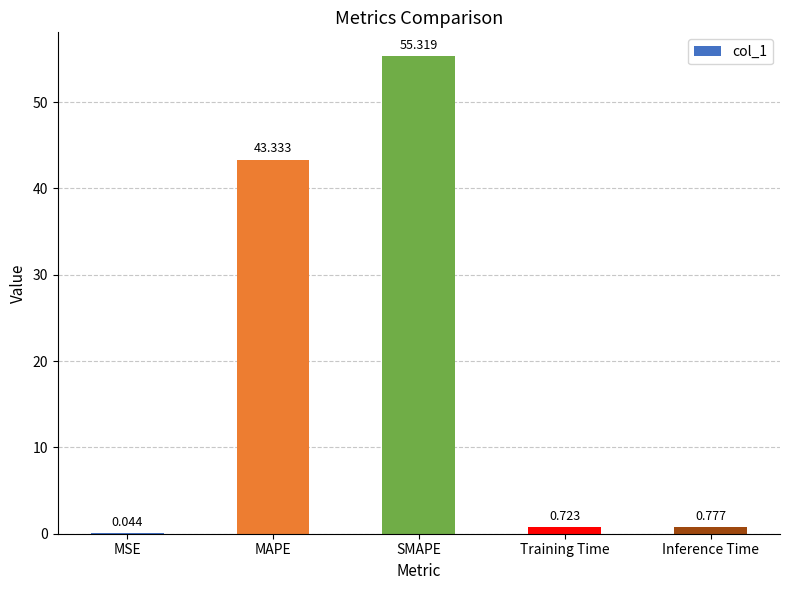

At which category does the chart reach its peak across all series?

SMAPE